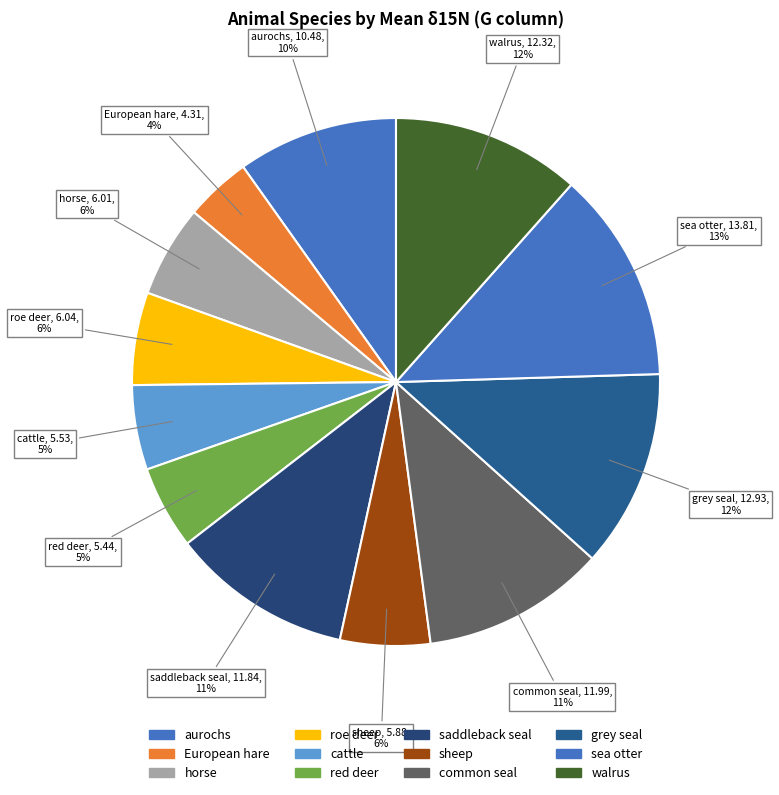

How many segments does this pie chart have?

12